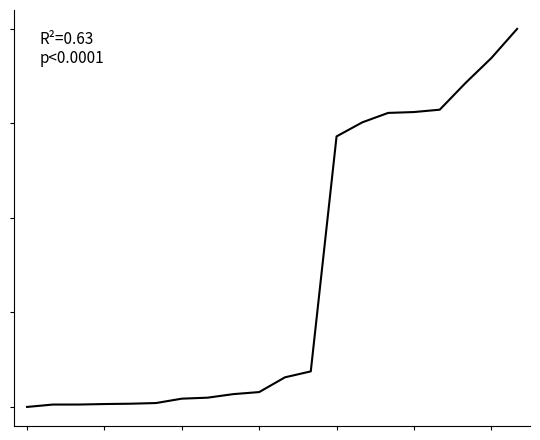

True or false: the data has more than 1 interior local peaks.

False